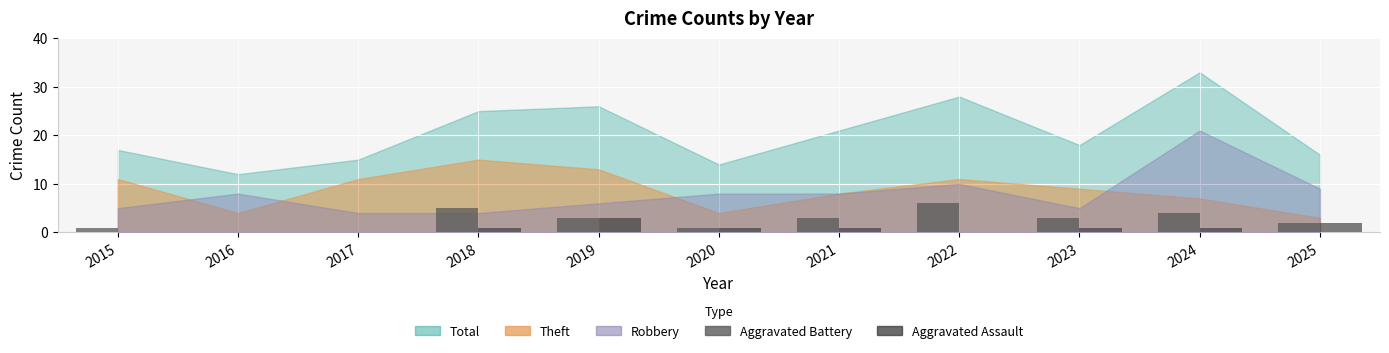

What is the sum of all Aggravated Battery values?

28